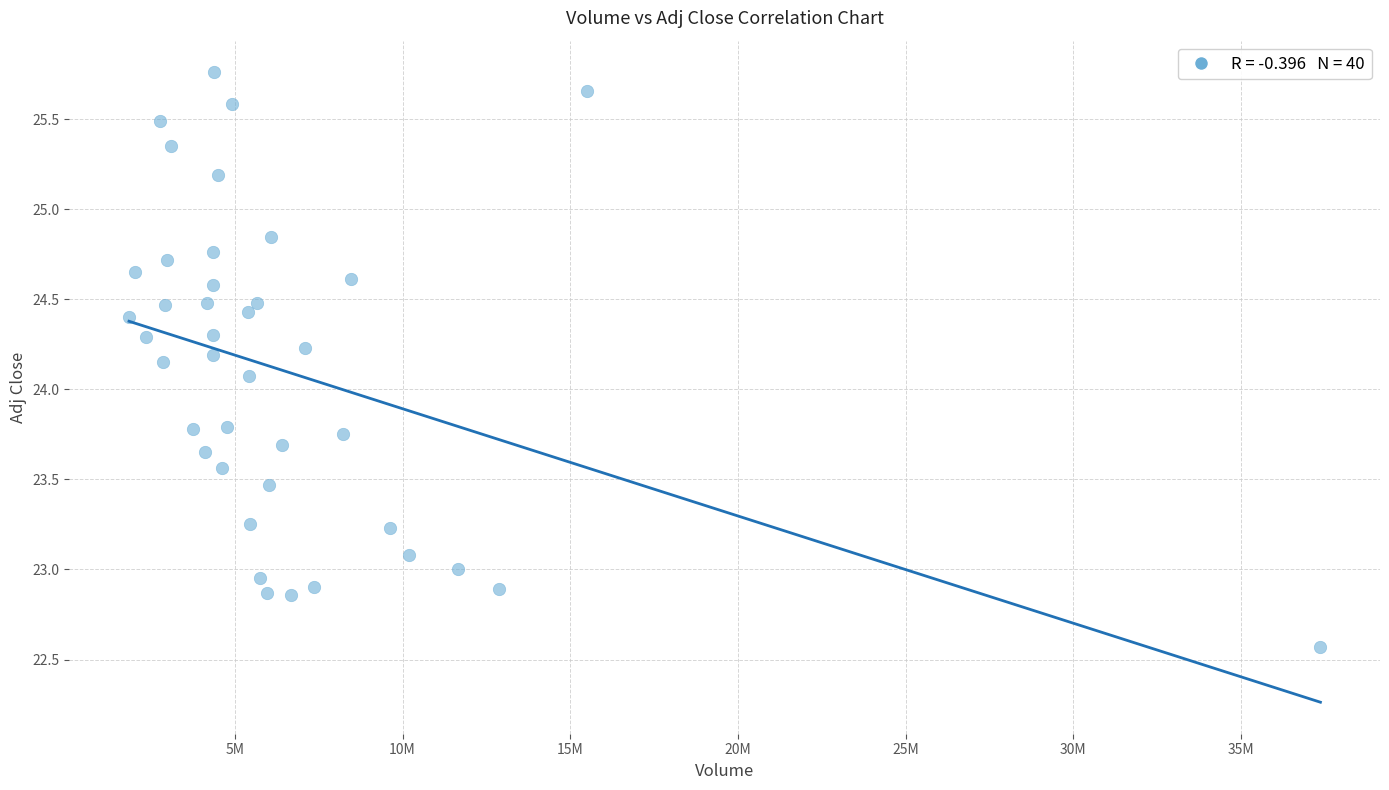

What Y value in the scatter plot is closest to 24?

24.1